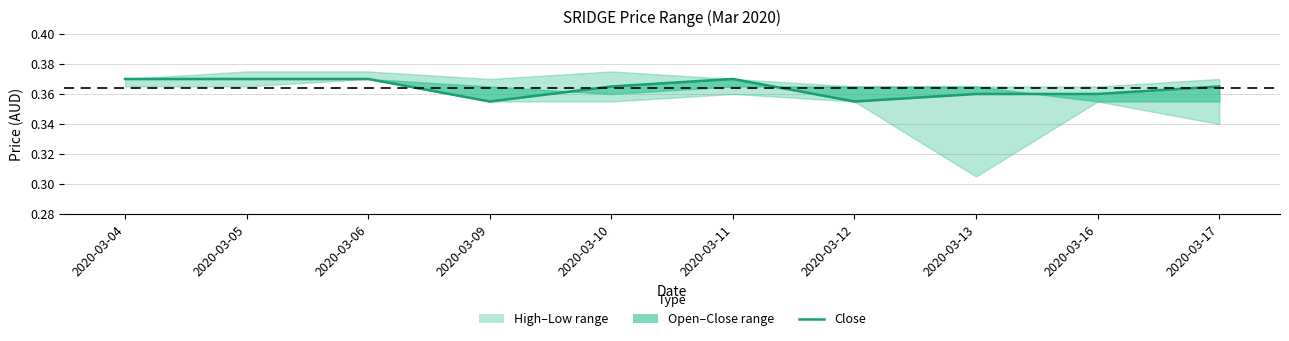

Reading left to right, extract all data points from this chart.

2020-03-04=0.4	2020-03-05=0.4	2020-03-06=0.4	2020-03-09=0.4	2020-03-10=0.4	2020-03-11=0.4	2020-03-12=0.4	2020-03-13=0.4	2020-03-16=0.4	2020-03-17=0.4